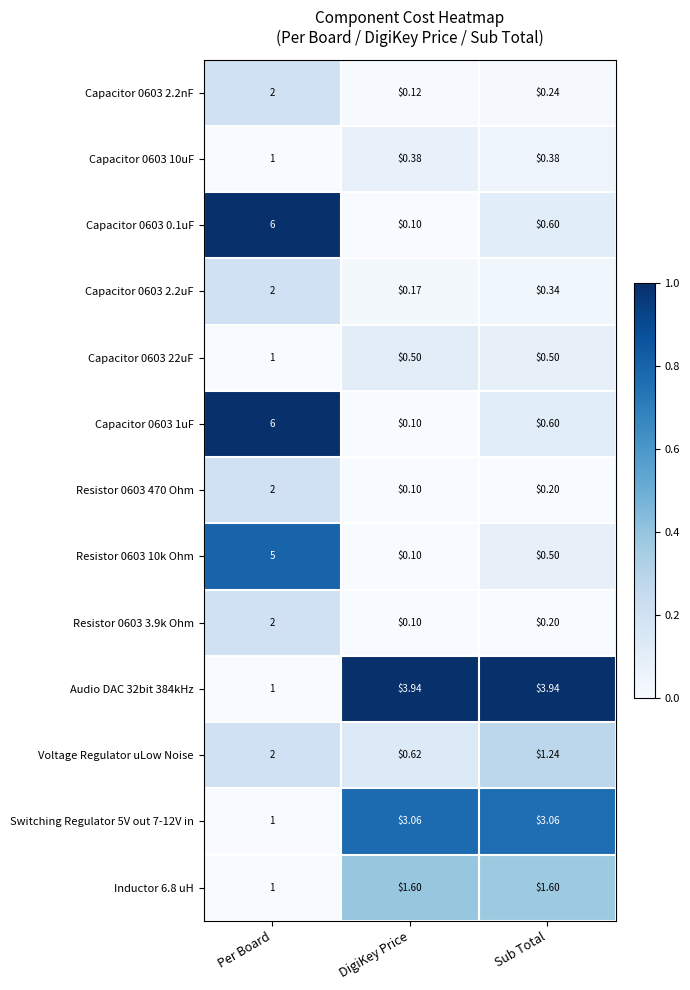

At which label is Resistor 0603 470 Ohm closest to 1?

Sub Total